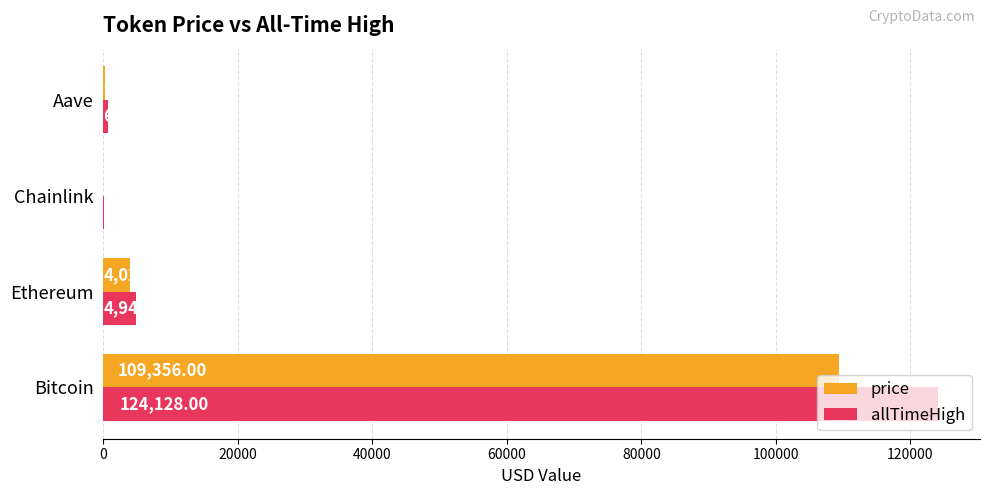

At which label does price reach its peak?

Bitcoin